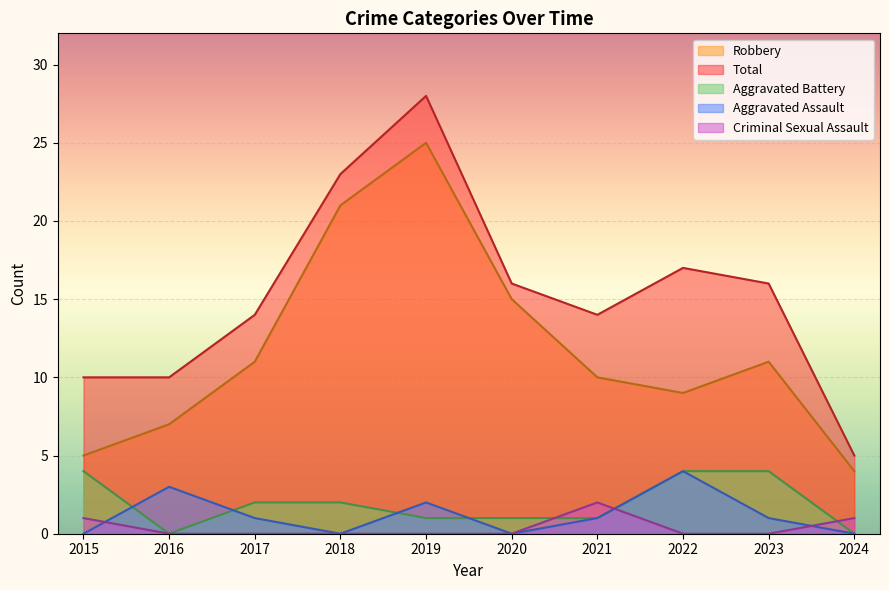

The value of Aggravated Battery at 2020 is 1. True or false?

True